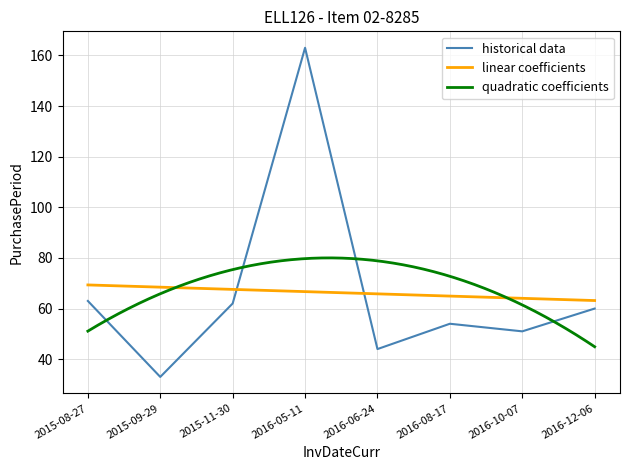

Which category has the lowest value across all series?

2015-09-29